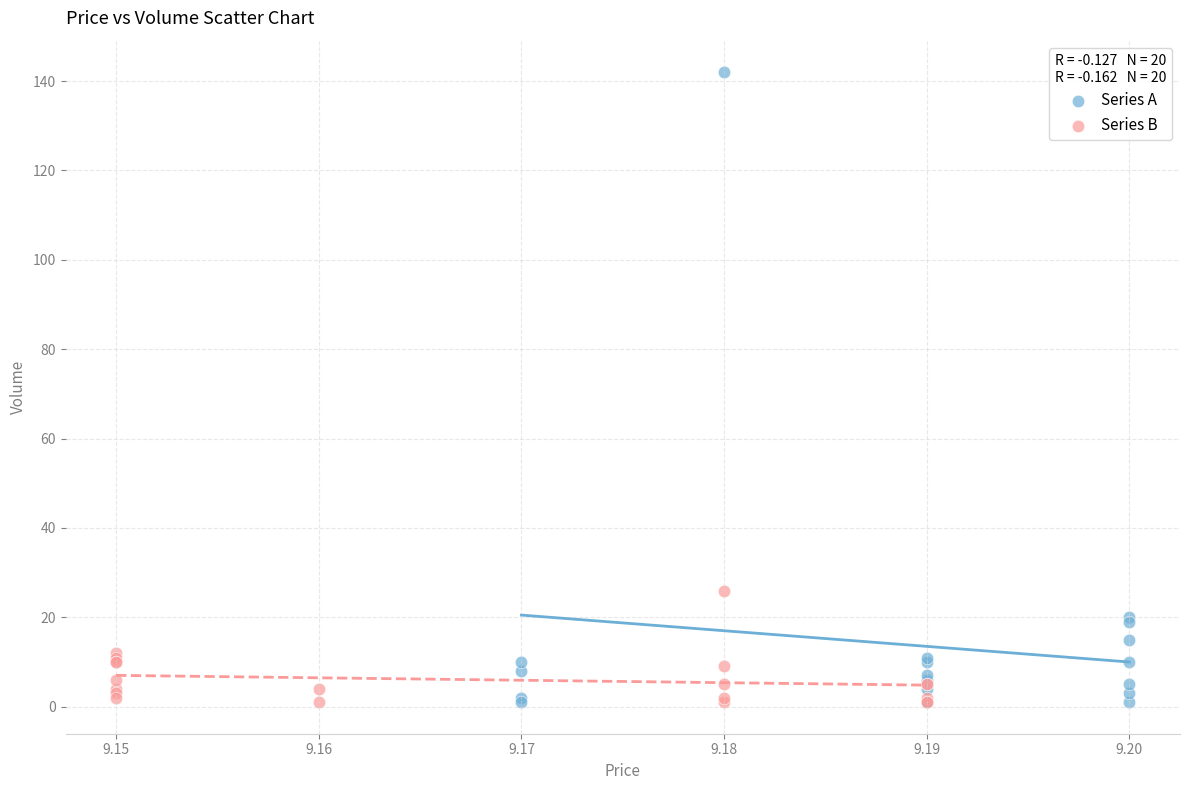

Which series has the largest Y range (max minus min)?

Series A